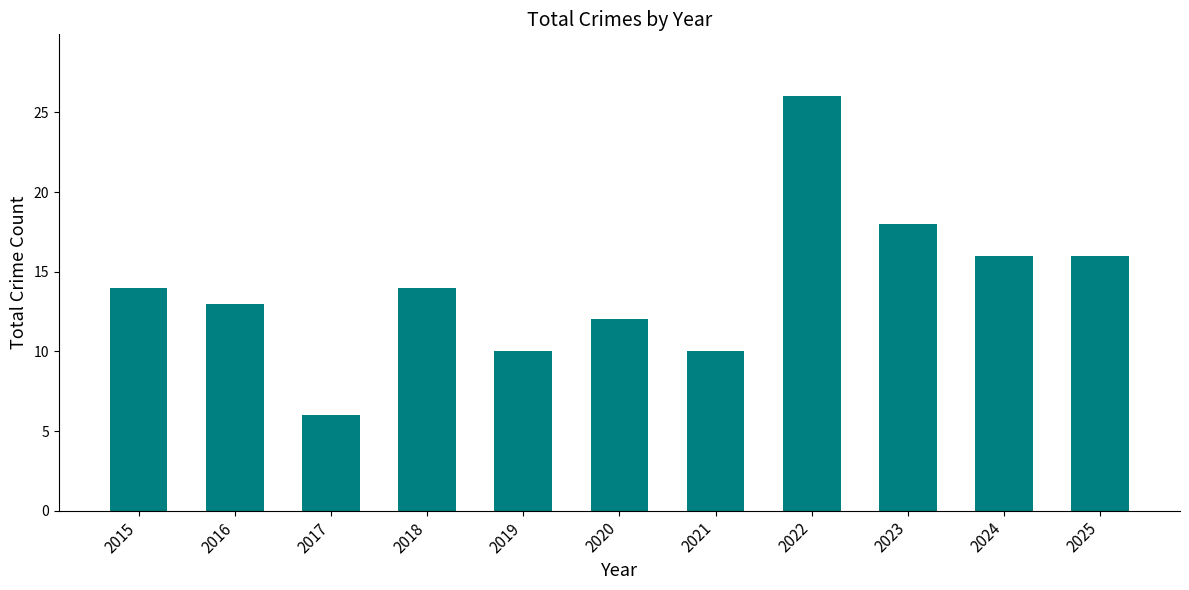

Reading right to left, extract all data points from this chart.

16	16	18	26	10	12	10	14	6	13	14